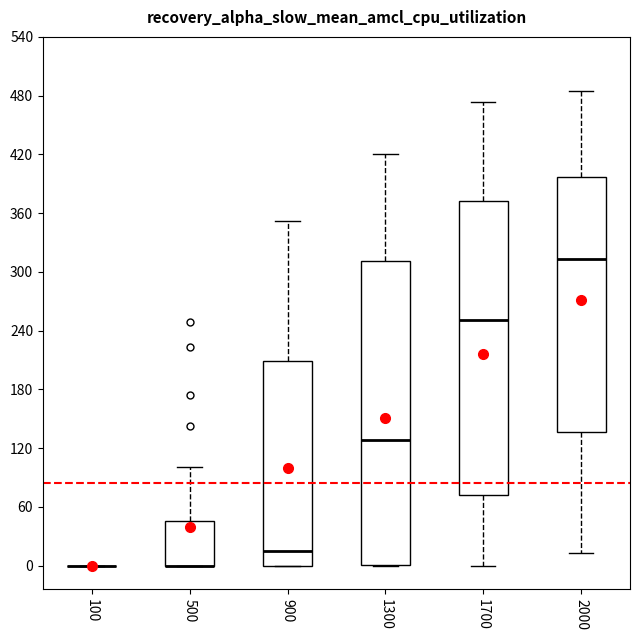

Reading left to right, transcribe this box plot: for each box, give where its median line is, the range the box spans, and where its two whiskers end, as read against the y-axis. The values are not printed on the chart, so give them approximately, as read against the axis.

100: box collapsed to a line at 0, whiskers 0 to 0
500: median 0 (drawn on the box's lower edge), box 0 to 50, whiskers 0 to 100
900: median 20, box 0 to 210, whiskers 0 to 350
1300: median 130, box 0 to 310, whiskers 0 to 420
1700: median 250, box 70 to 370, whiskers 0 to 470
2000: median 310, box 140 to 400, whiskers 10 to 490